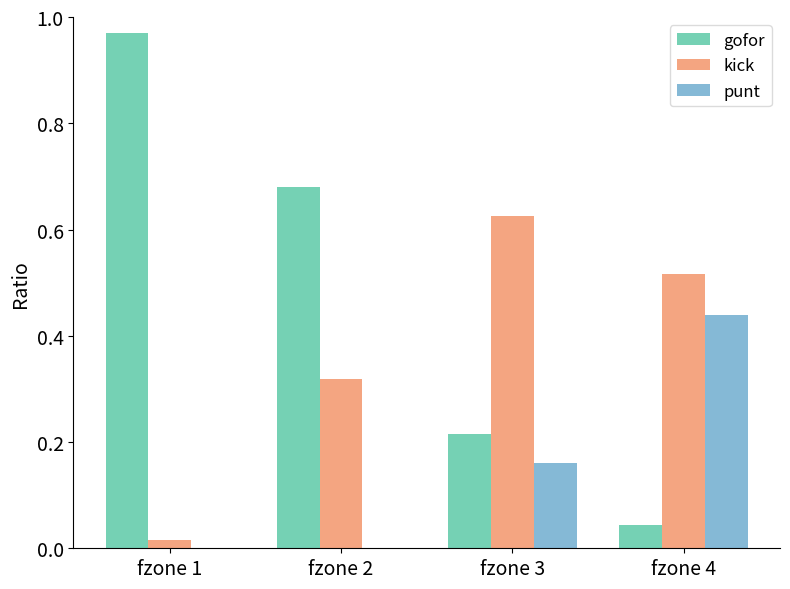

The gofor series shows 0.3 at fzone 3. True or false?

False